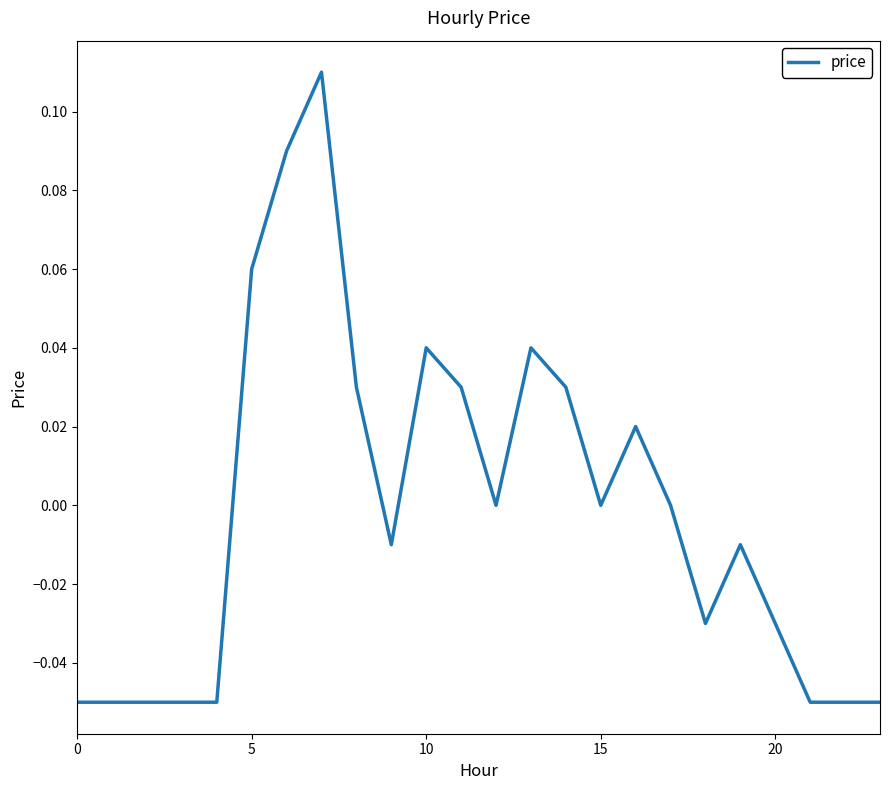

How many lines are shown in the chart?

1